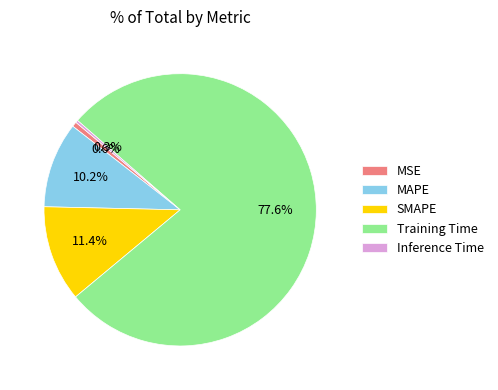

Is the sum of MSE and MAPE greater than half?

No